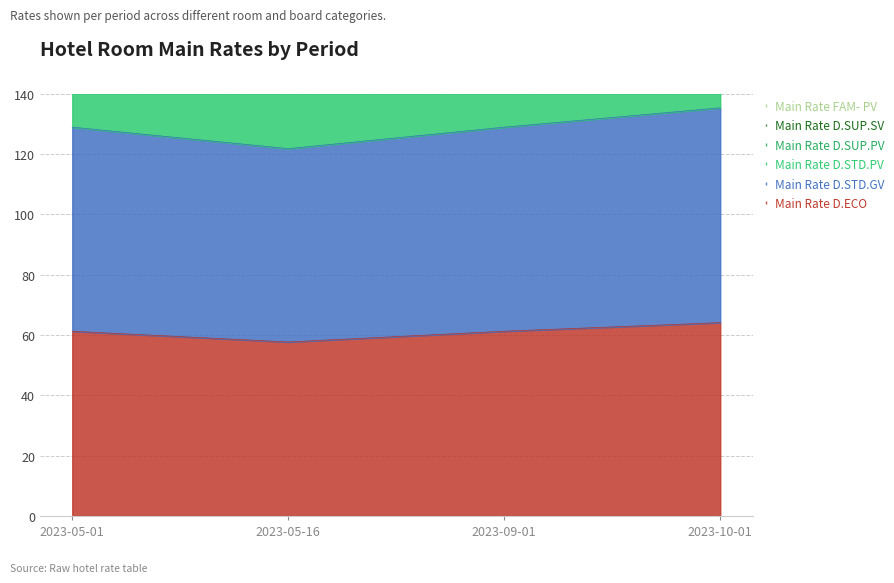

What is the greatest value displayed?

490.2